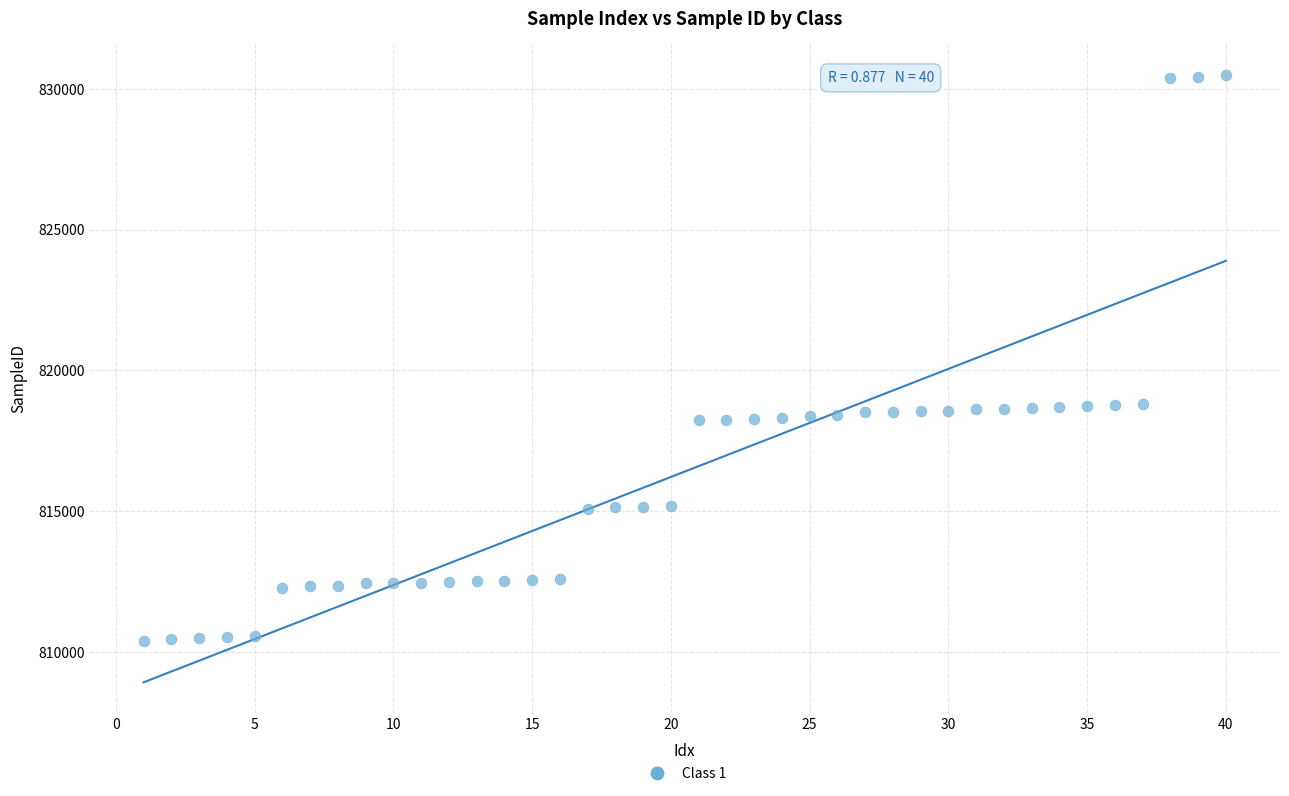

What is the range of X values (max minus min)?

39